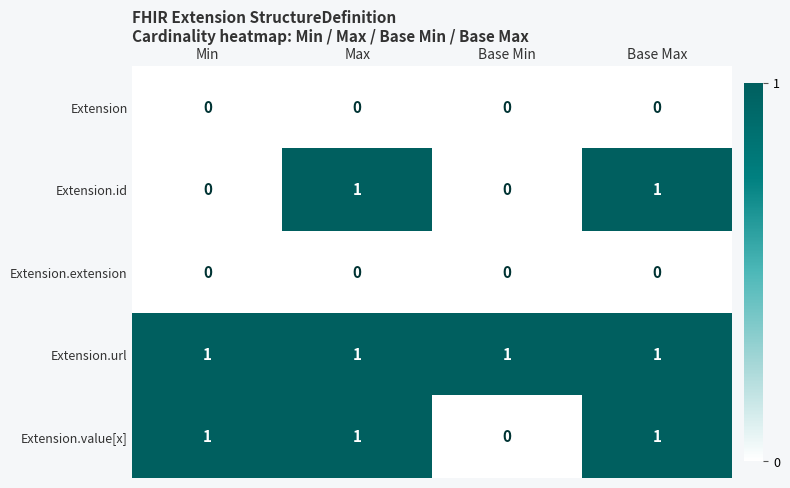

Which series changed the most between Min and Base Min?

Extension.value[x]